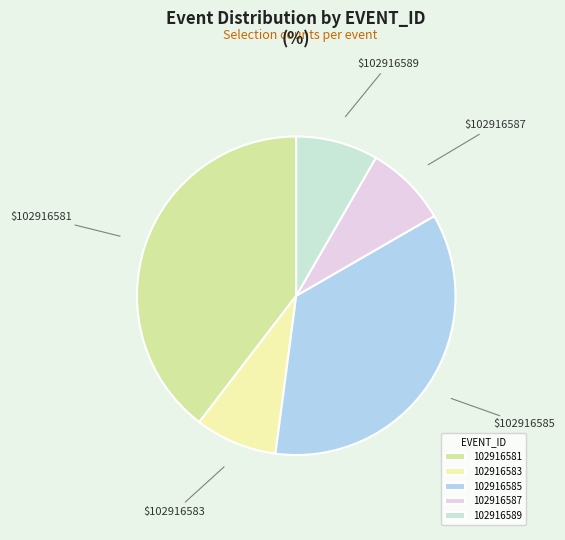

Which slice is the largest?

102916581